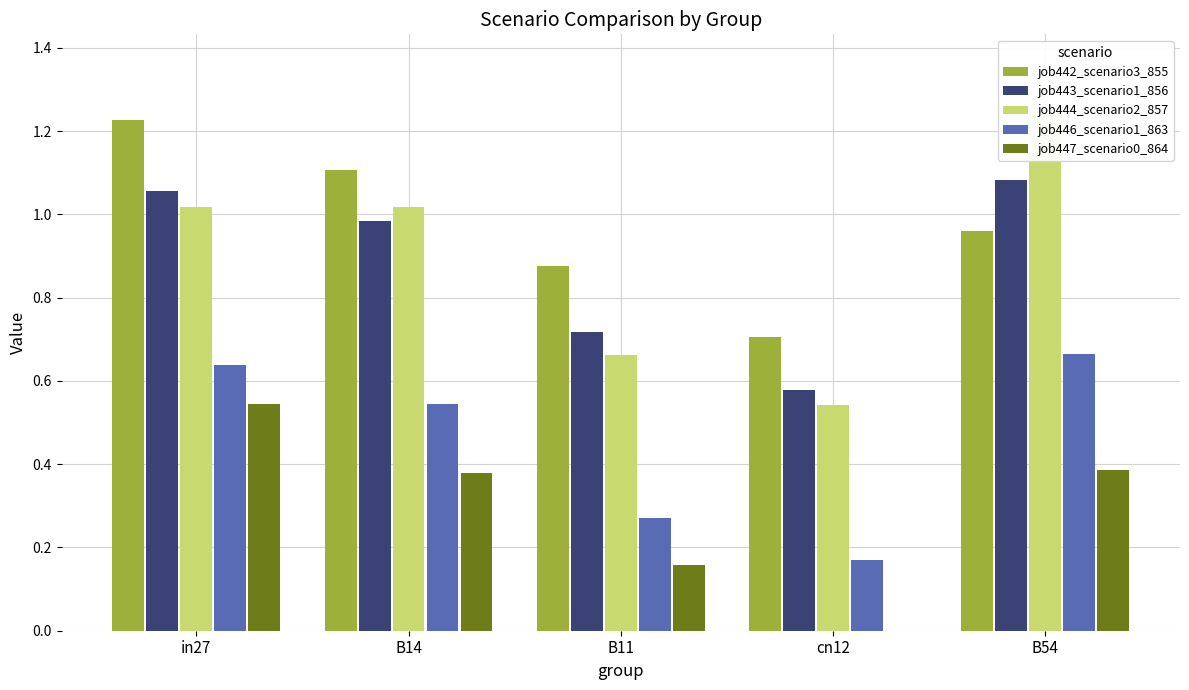

At cn12, list the series in order from smallest to largest.

job447_scenario0_864, job446_scenario1_863, job444_scenario2_857, job443_scenario1_856, job442_scenario3_855